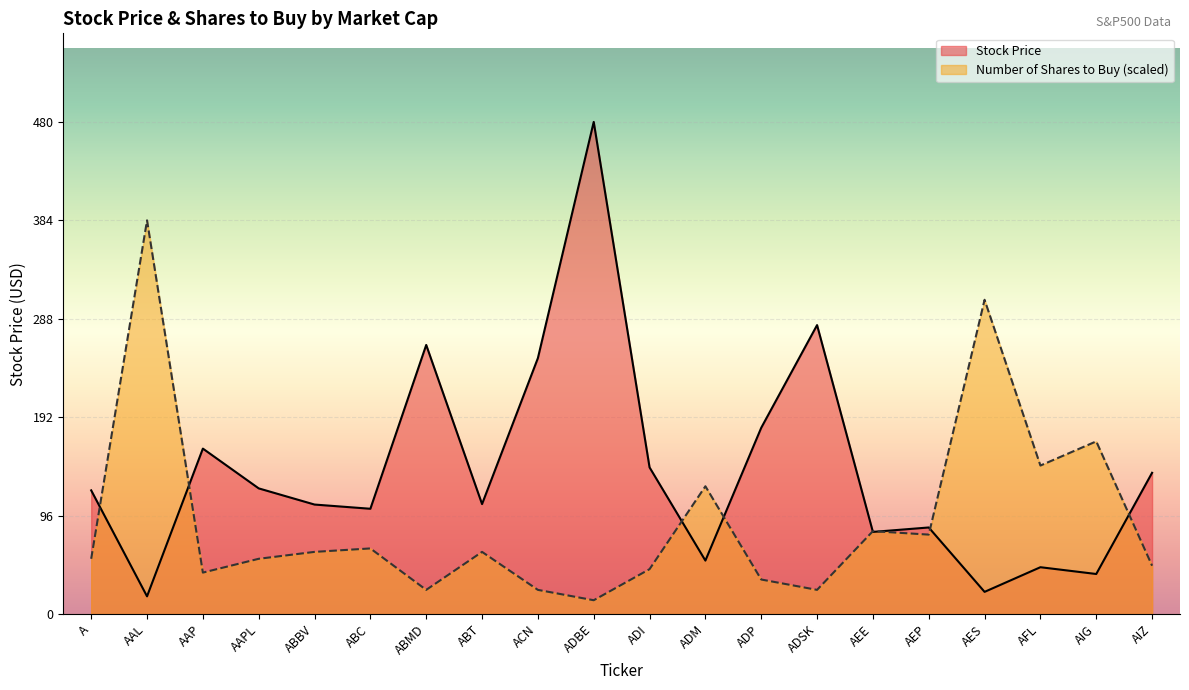

What is the value of the Stock Price point at the 3rd from the left?

161.4